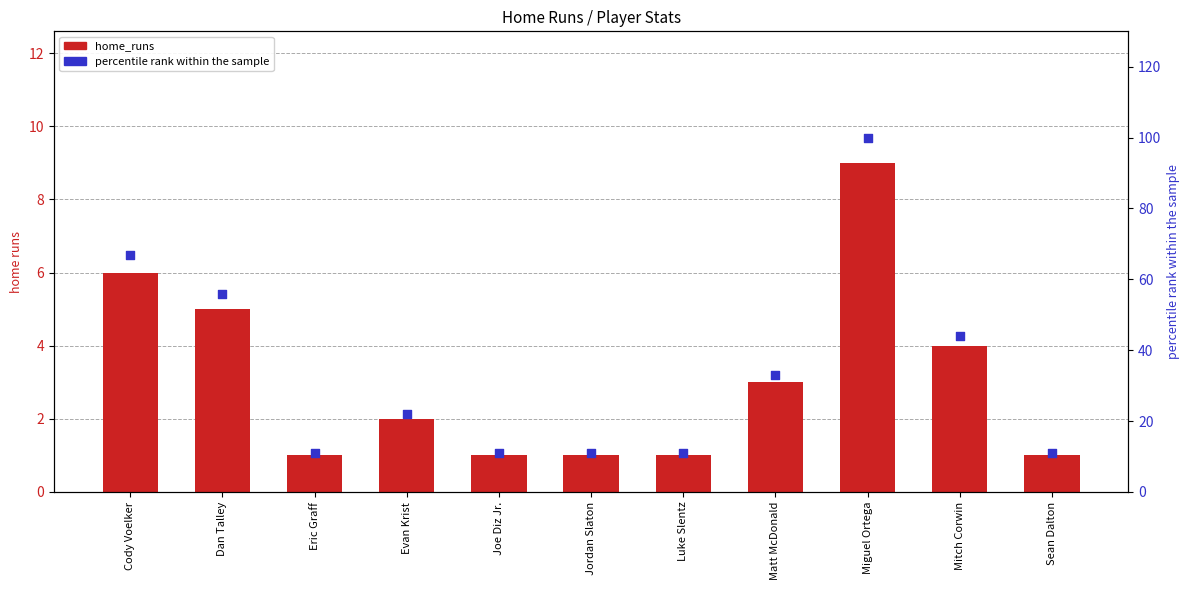

Which series contains the highest Y value?

percentile rank within the sample